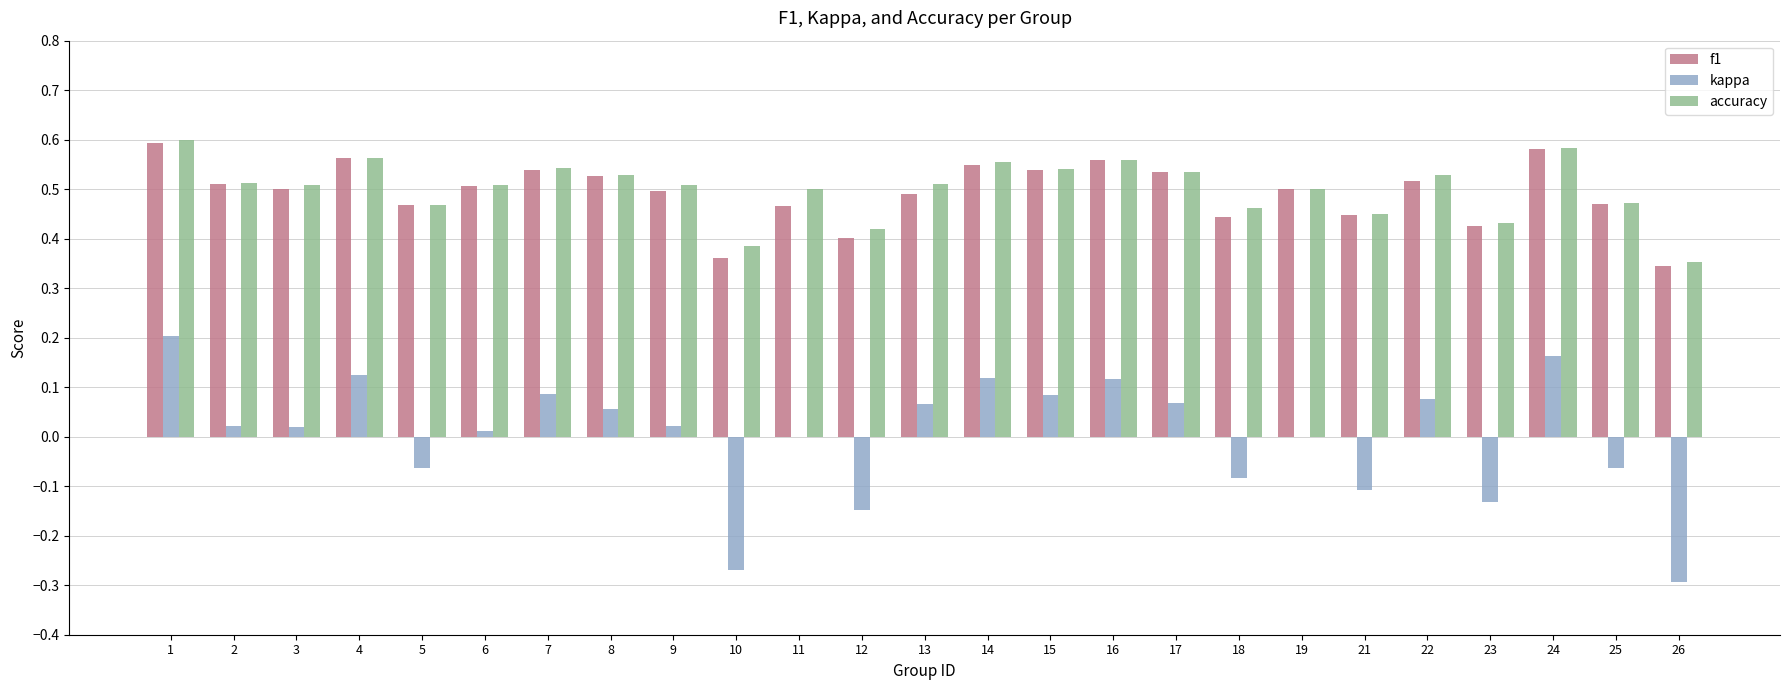

Which series changed the most between 14 and 18?

kappa